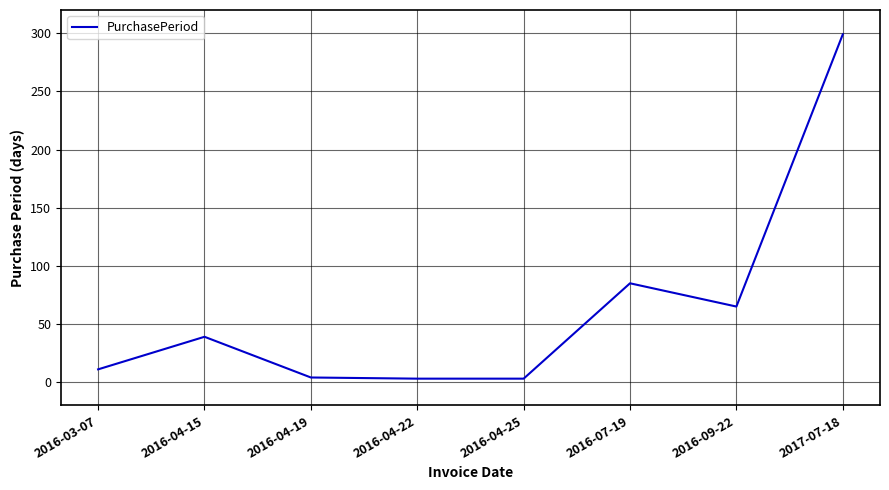

At which label is the value closest to 151?

2016-07-19